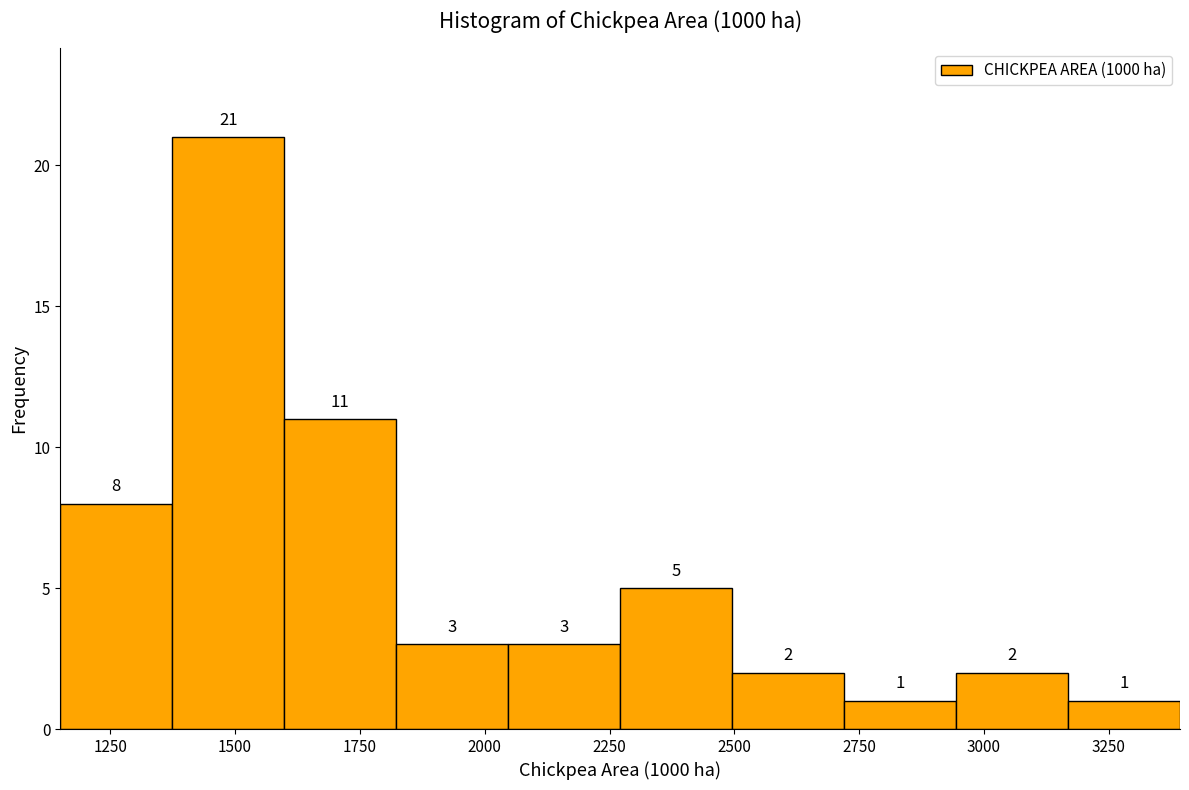

How tall is the bar that spans 2500 to 2700 on the x-axis? The bar edges are not printed on the chart, so give them approximately, as read against the axis.

2